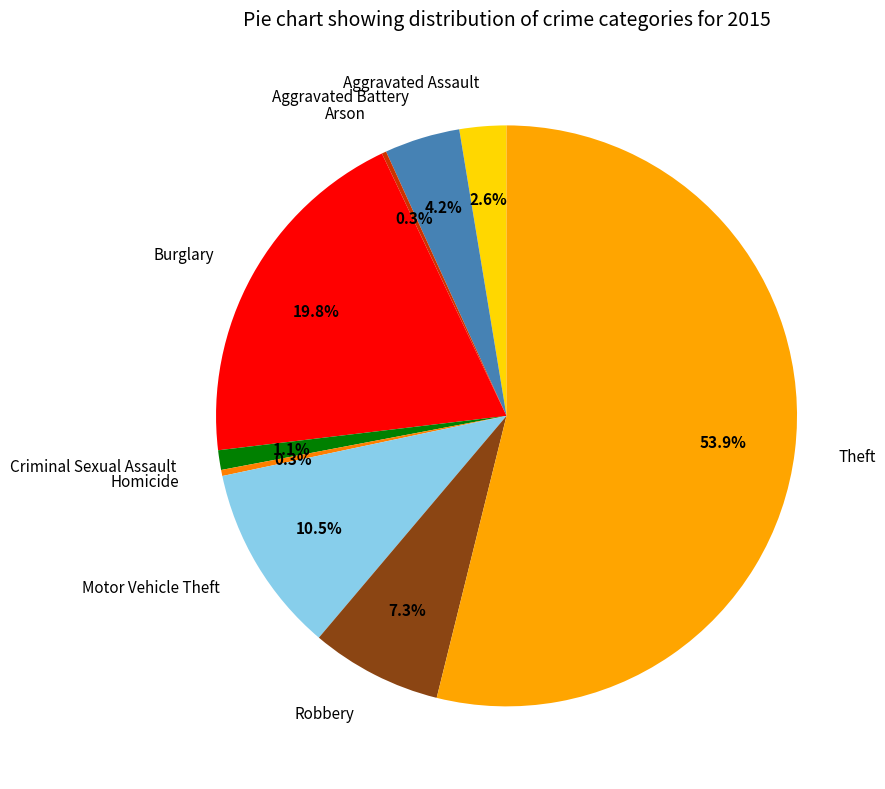

Is there a majority slice in this chart?

Yes